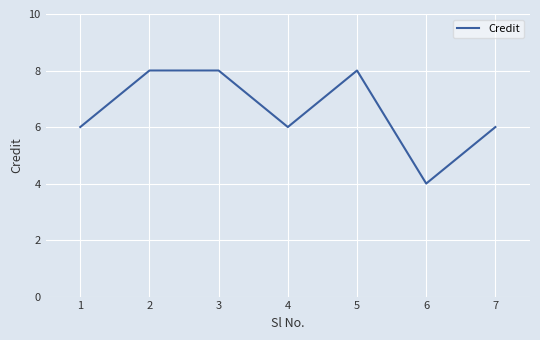

The chart shows a value of 8 at 5. True or false?

True